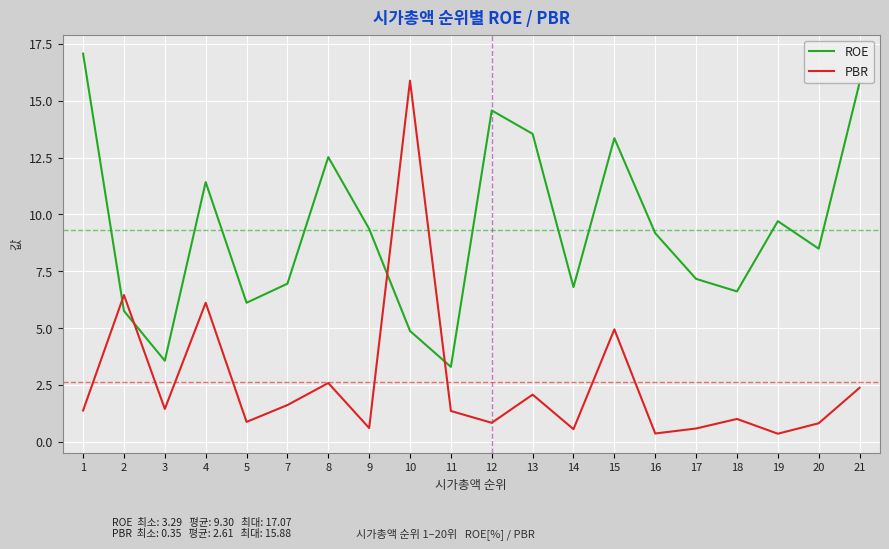

What is the total value across all series at 3?

5.0